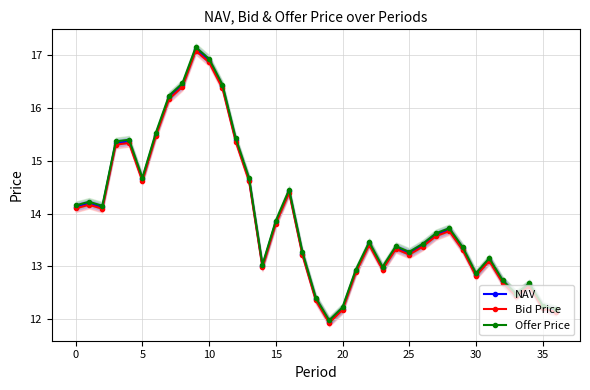

What is the minimum value for Bid Price?

11.9